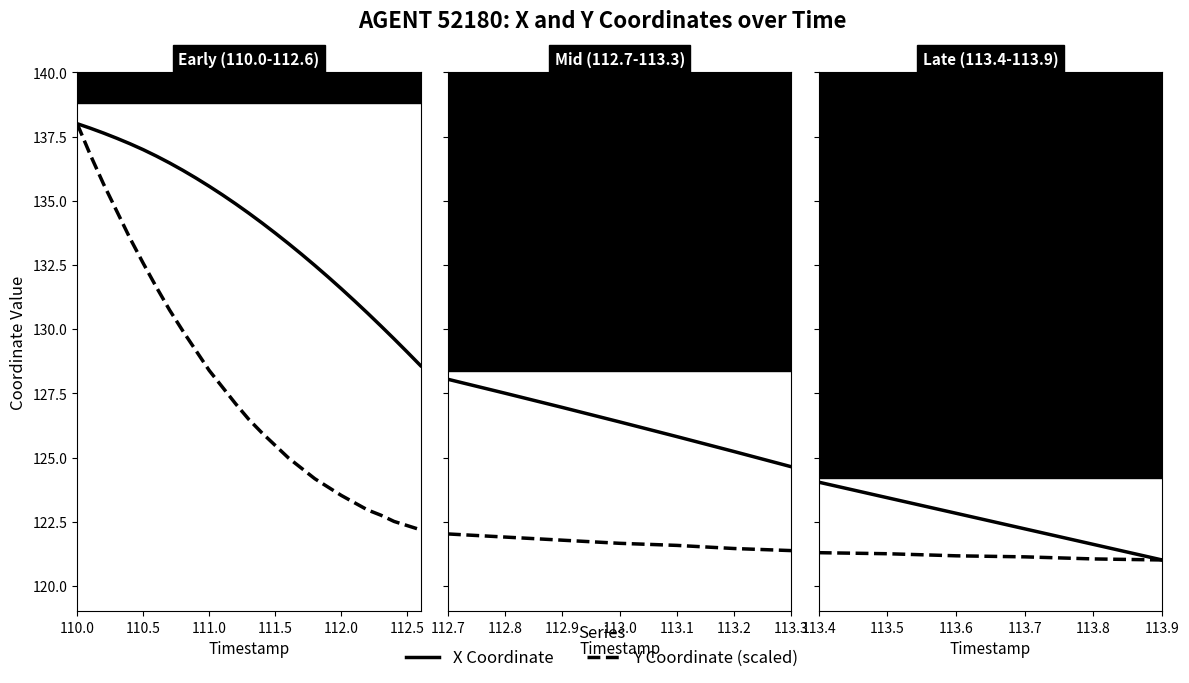

Which series has the largest total across all categories?

X